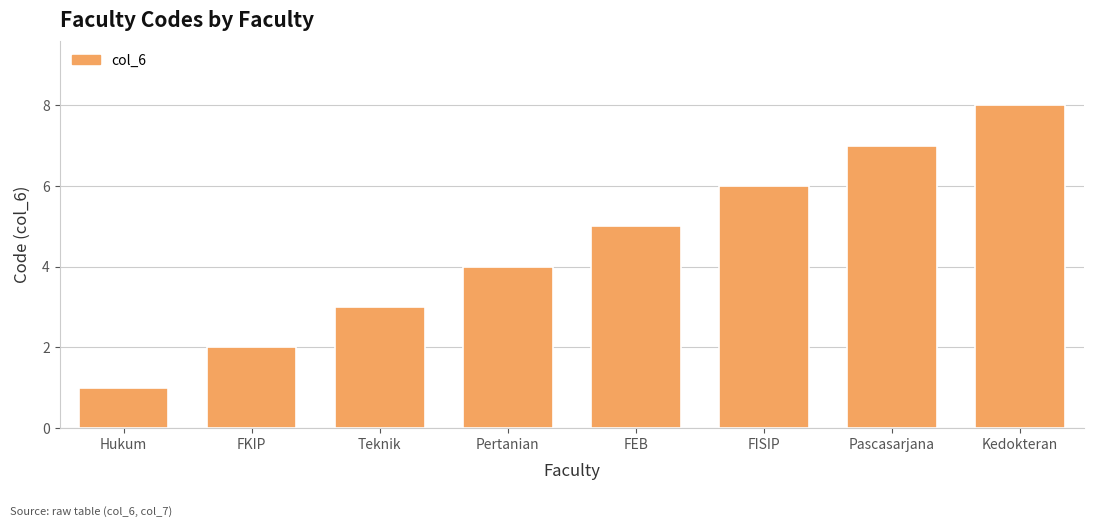

At which label is the value closest to 4?

Pertanian